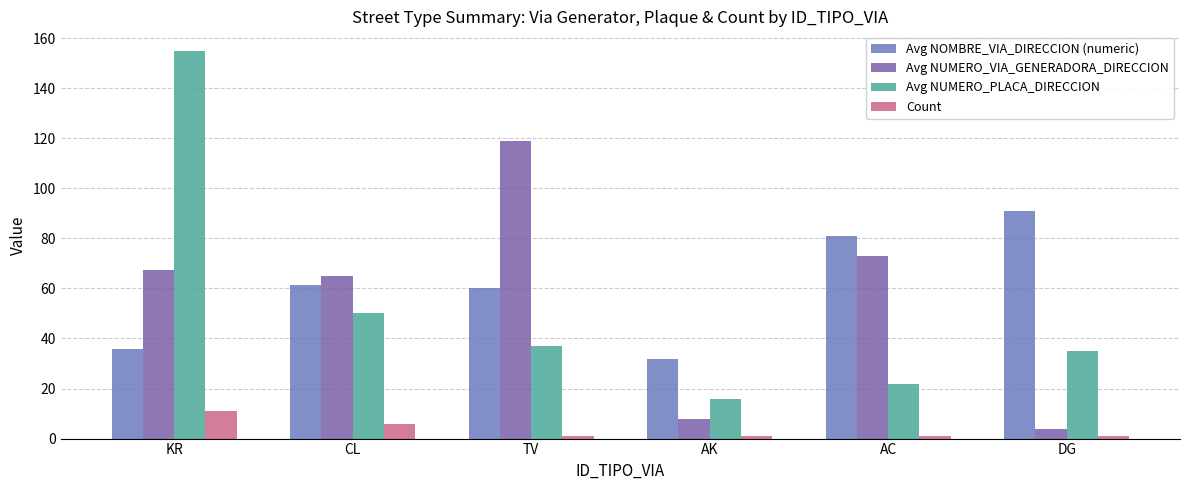

What value does the Count series have at DG?

1.0